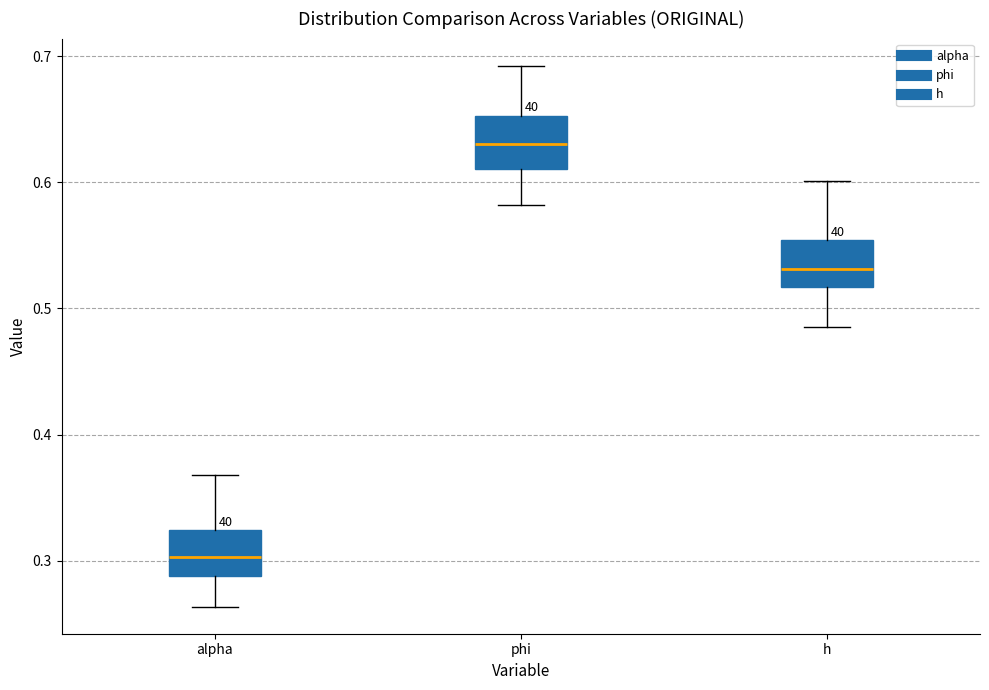

Reading left to right, read every box against the y-axis: the position of its median line, the range the box covers, and the ends of its whiskers. The values are not printed on the chart, so give them approximately, as read against the axis.

alpha: median 0.30, box 0.29 to 0.32, whiskers 0.26 to 0.37
phi: median 0.63, box 0.61 to 0.65, whiskers 0.58 to 0.69
h: median 0.53, box 0.52 to 0.55, whiskers 0.48 to 0.60